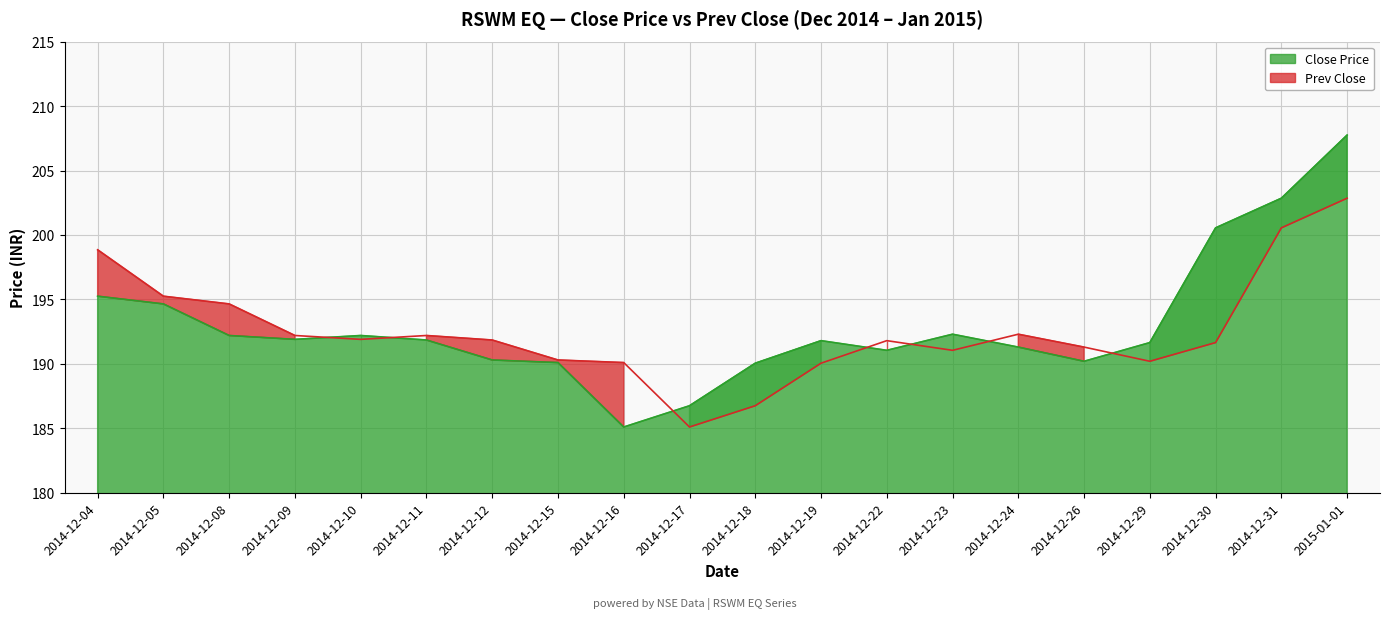

What is the label of the 2nd point from the right?

2014-12-31